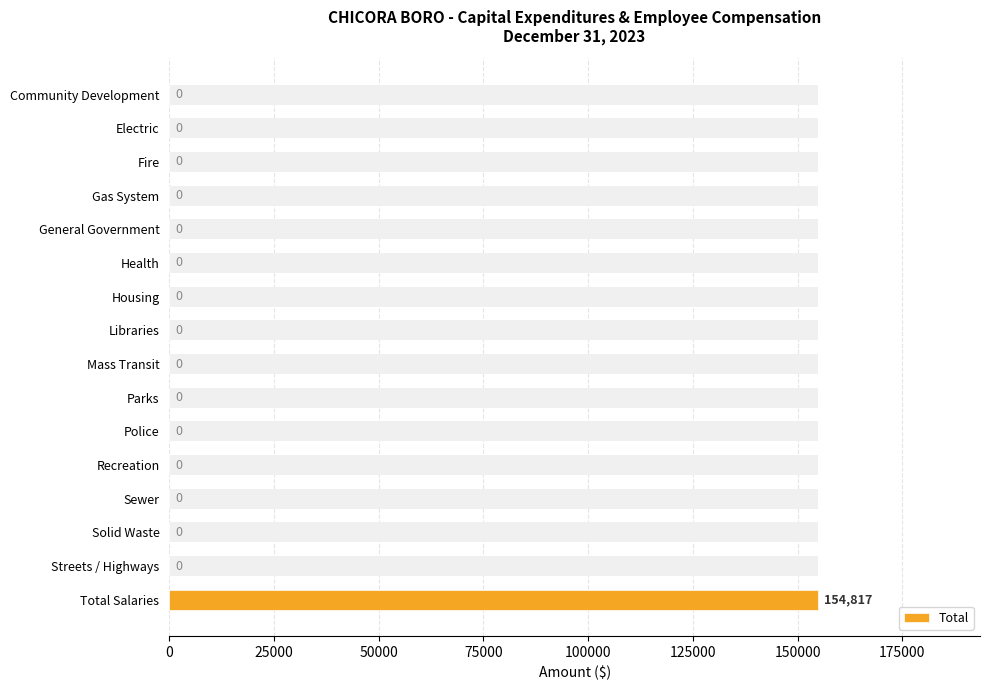

What is the maximum value shown in the chart?

154817